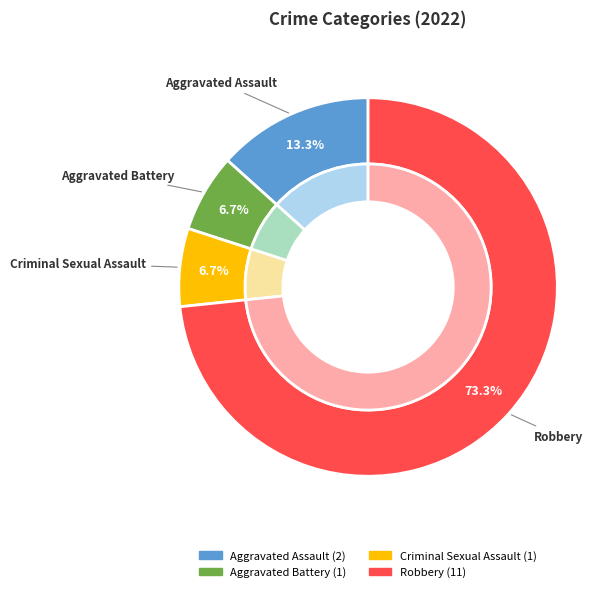

How many segments does this pie chart have?

4